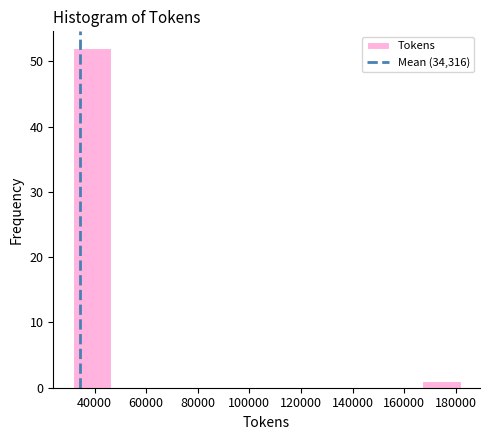

Reading left to right, list every bar in this chart as the range it spans on the x-axis followed by its height. Neither the bar edges nor the heights are printed on the chart, so give them approximately, as read against the axes.

32000 to 46000: 52
46000 to 62000: 0
62000 to 76000: 0
76000 to 92000: 0
92000 to 106000: 0
106000 to 122000: 0
122000 to 136000: 0
136000 to 152000: 0
152000 to 166000: 0
166000 to 182000: 1